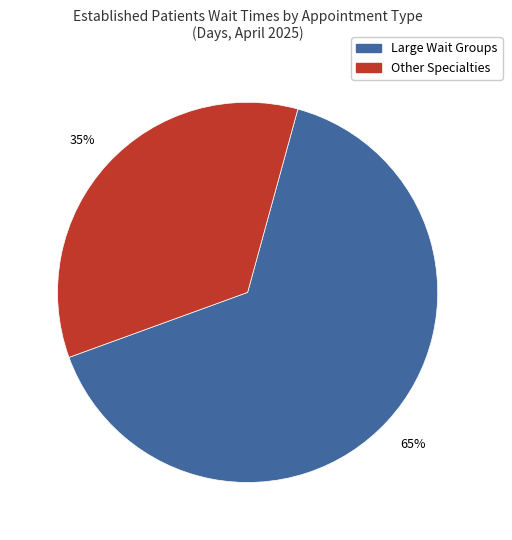

True or false: Other Specialties accounts for 35% of the total.

True